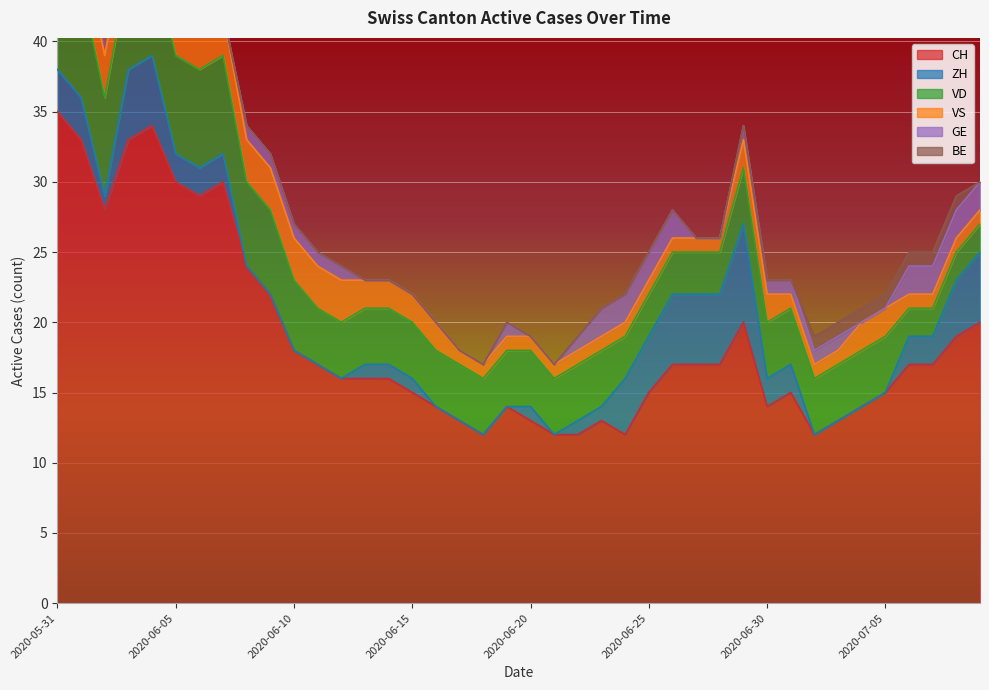

Is it true that VS equals 0 at 2020-07-01?

False